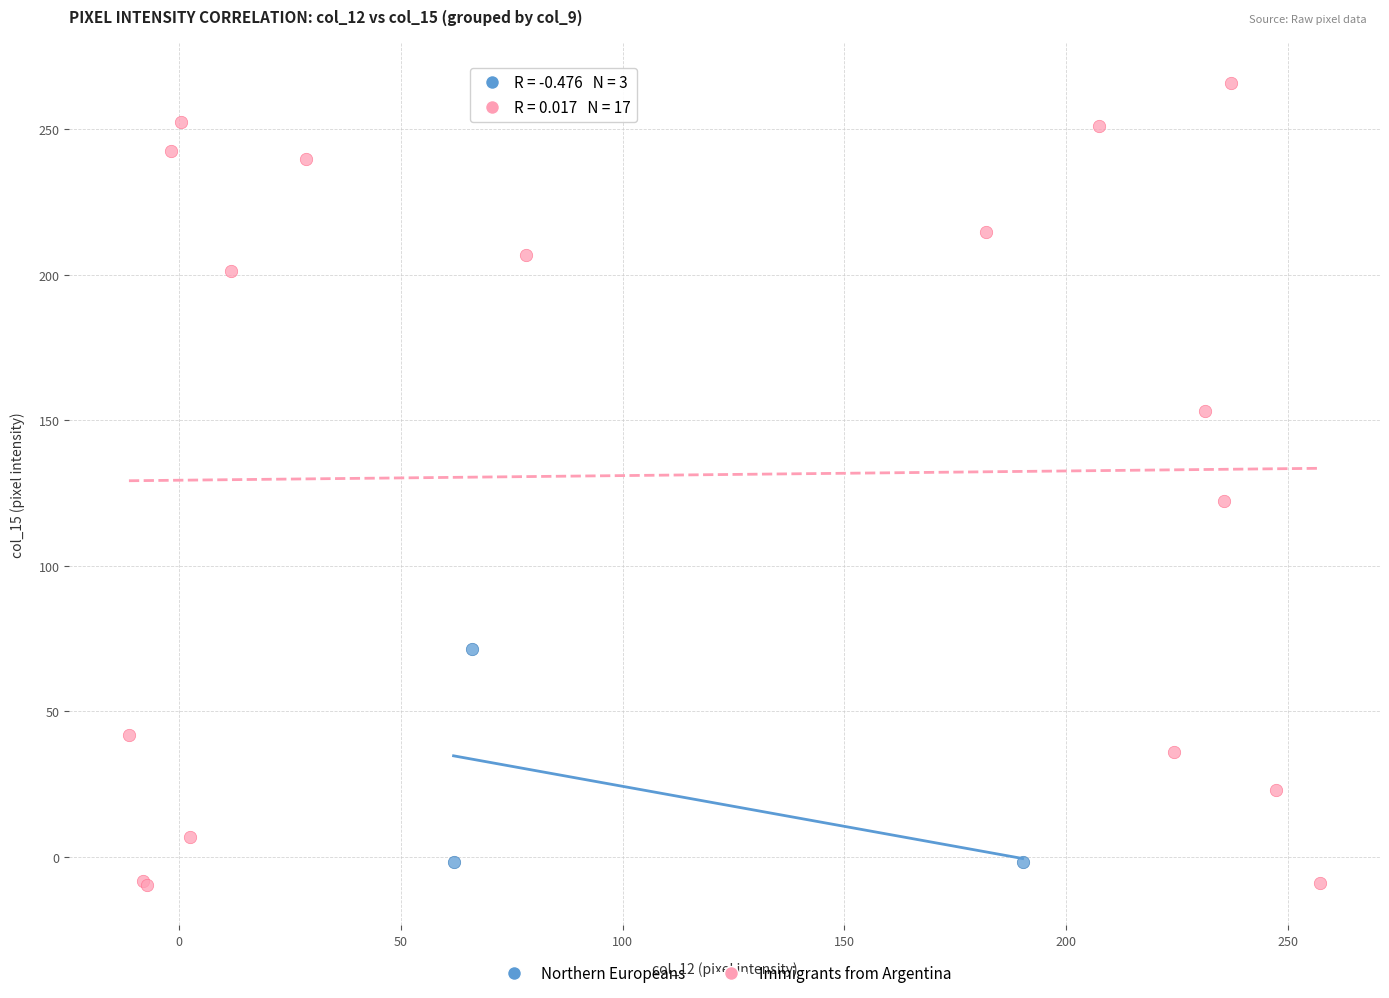

What are all the series names shown in the legend?

Northern Europeans, Immigrants from Argentina